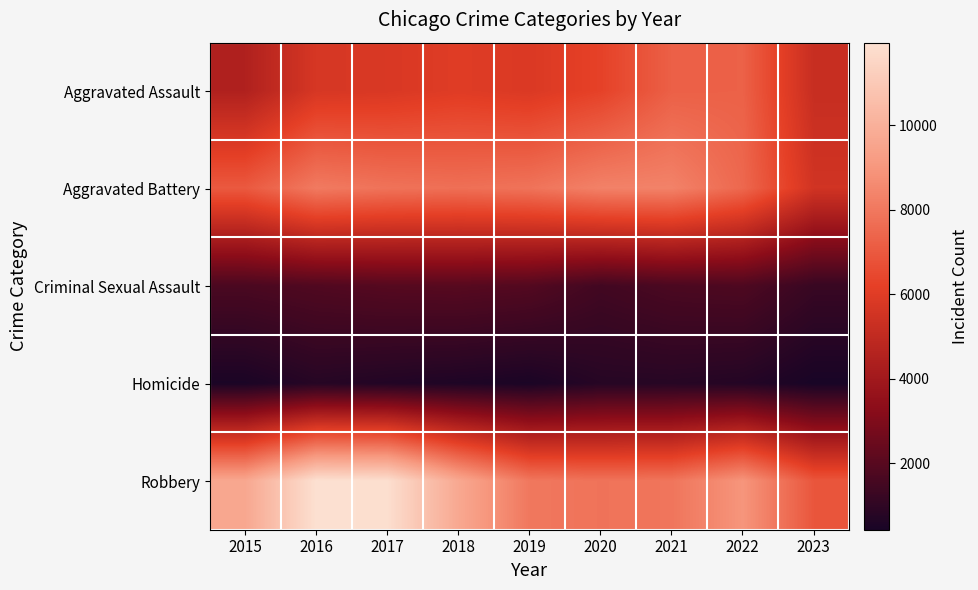

Which series has the largest total across all categories?

Robbery